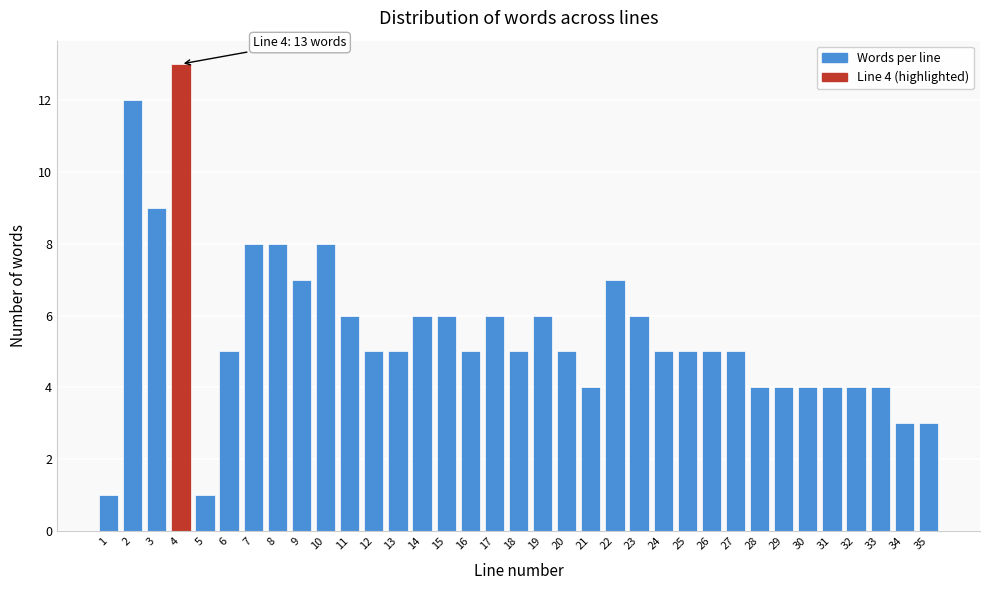

What is the sum of the values at 32 and 28?

8